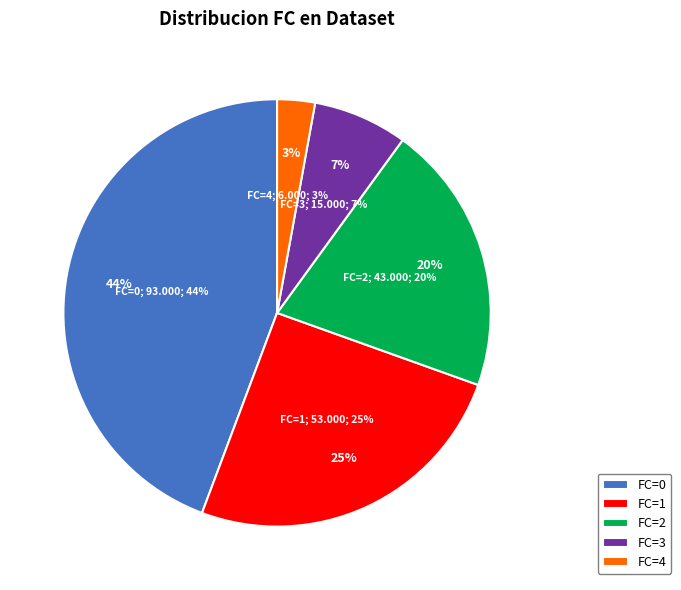

Does 0 account for over 50% of the chart?

No